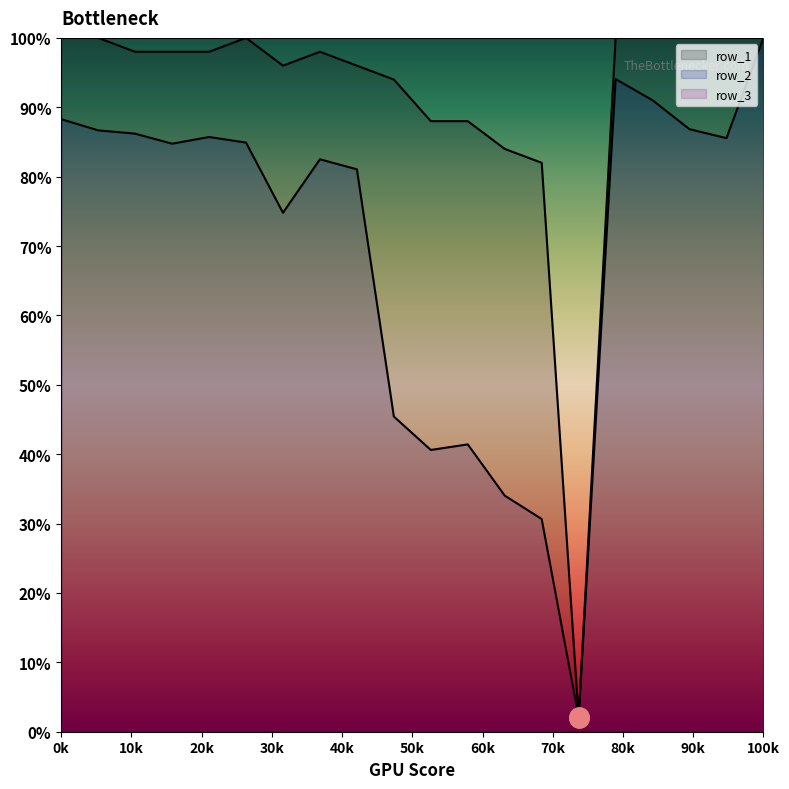

What is the minimum value shown in the chart?

2.0